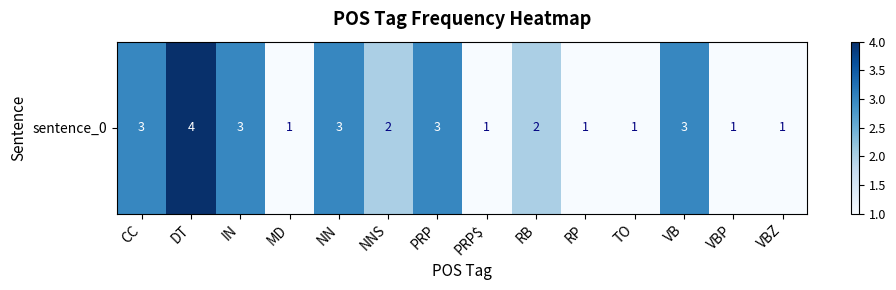

Count the values in the range 1 to 3.

13